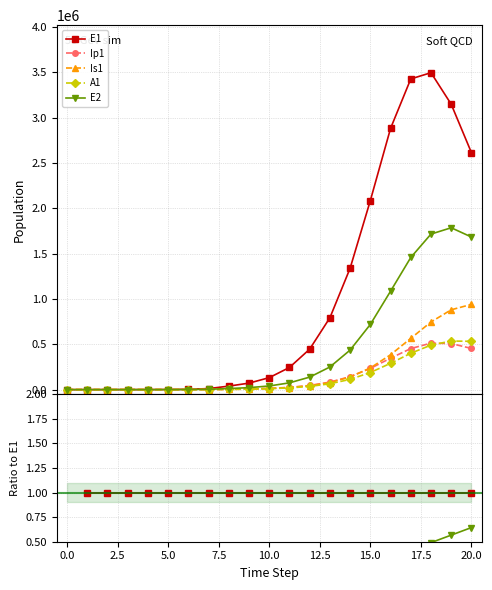

Between which two adjacent categories do Ip1 and Is1 first intersect?

0.0 and 2.5